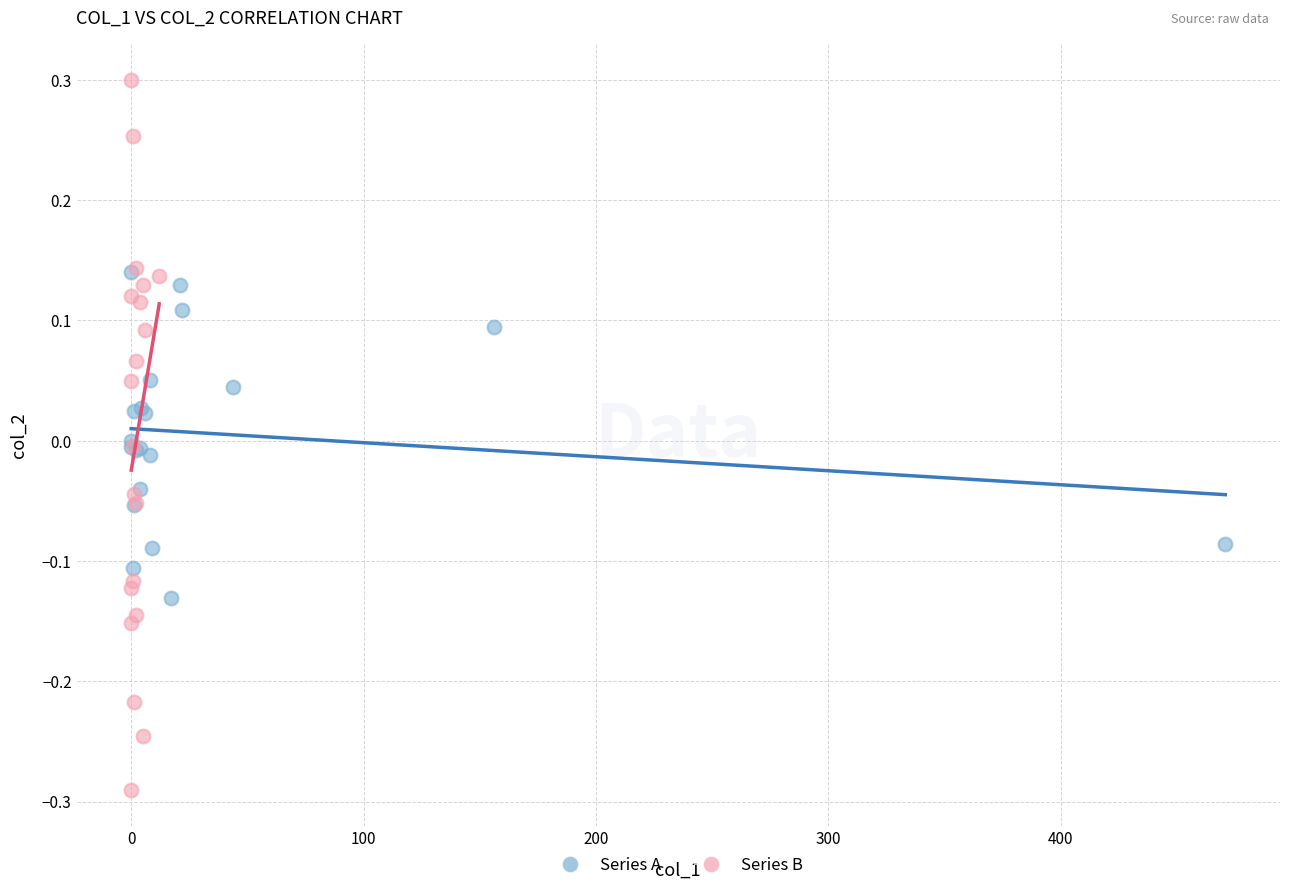

Which series has the largest Y range (max minus min)?

Series B